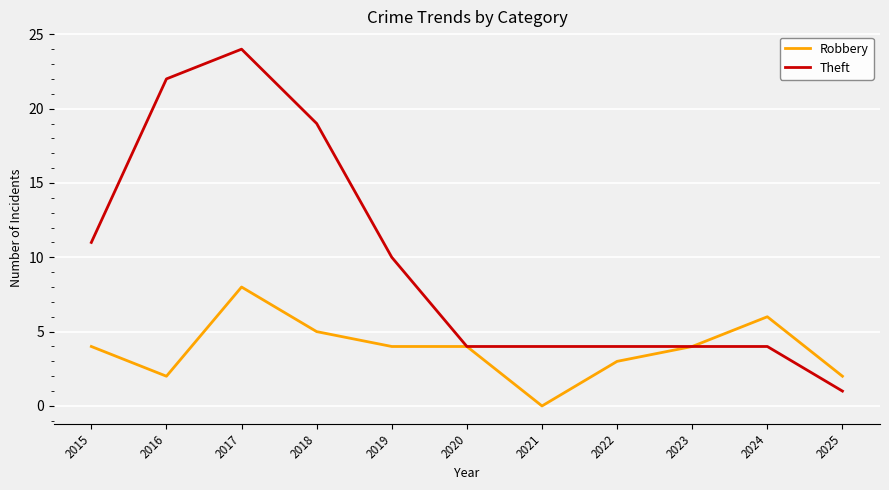

At which label does Theft reach its minimum?

2025